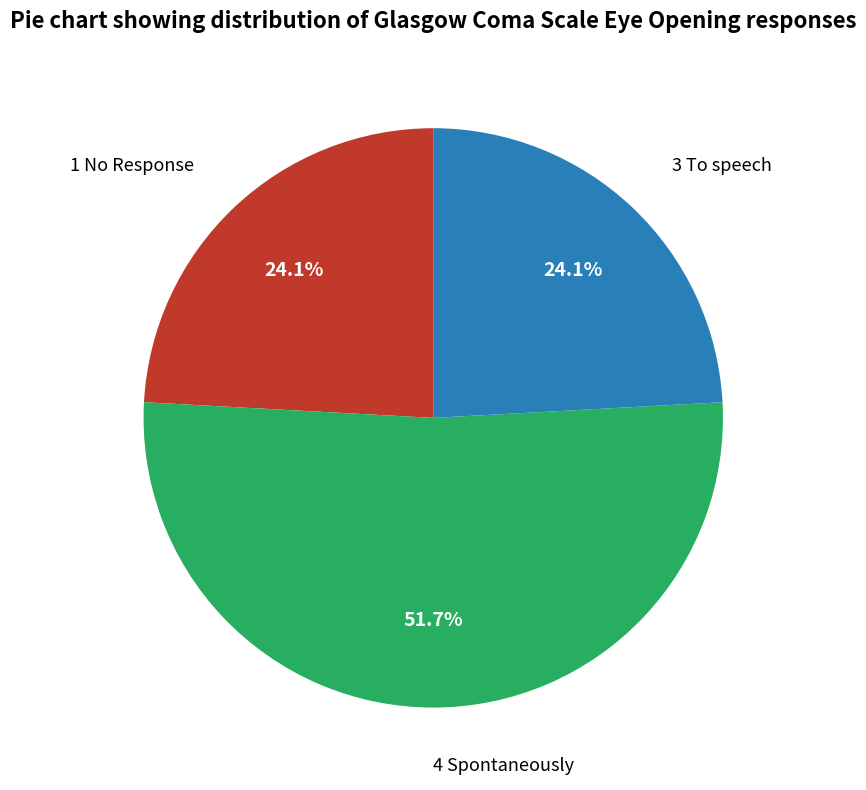

Count the number of slices in the pie.

3